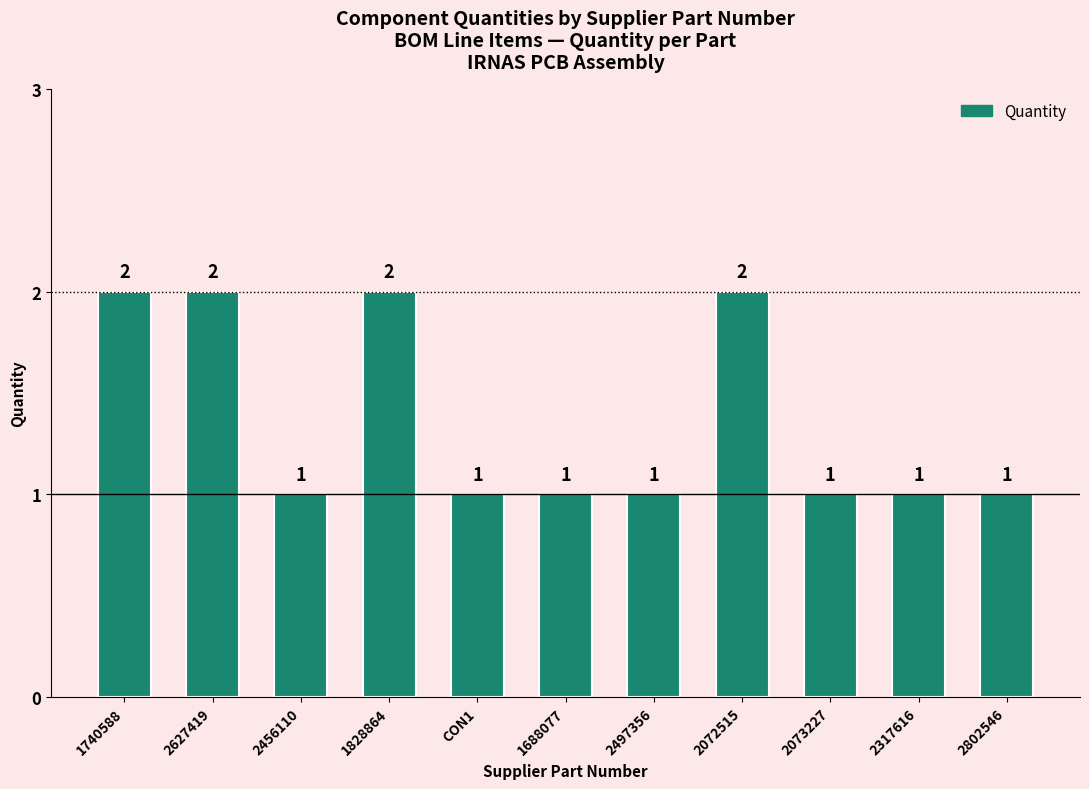

What is the greatest value displayed?

2